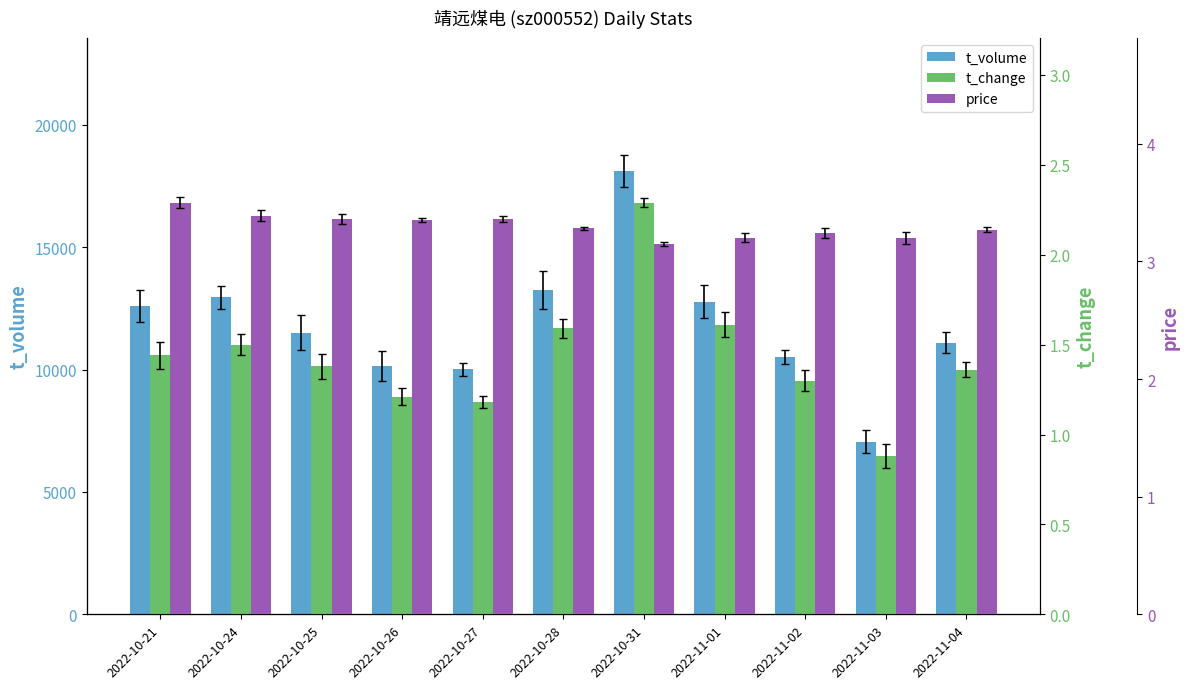

Is it true that t_change equals 0.6 at 2022-10-26?

False